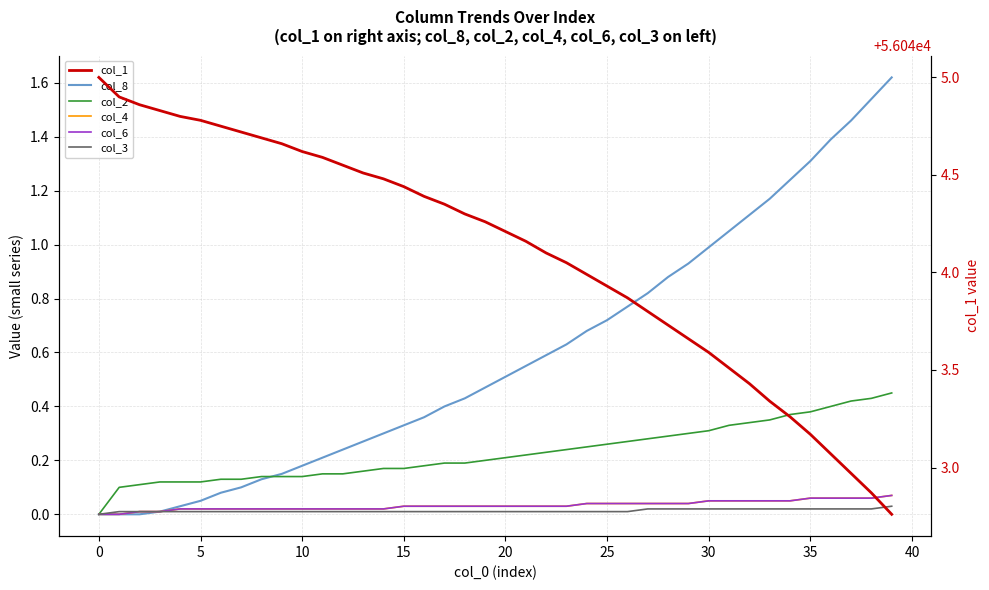

Between 20 and 36, which series saw the biggest shift?

col_1